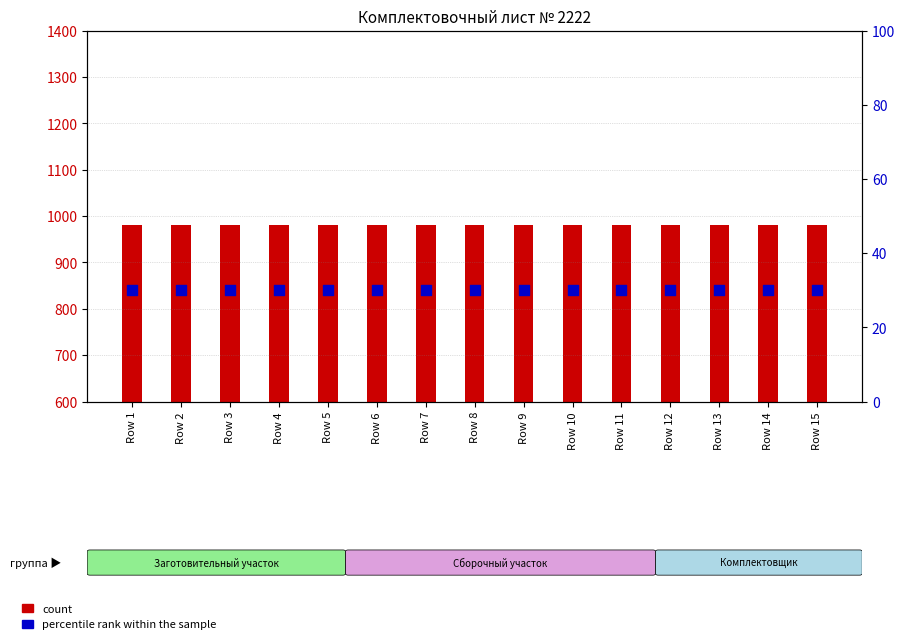

Which series has the widest spread of Y values?

count